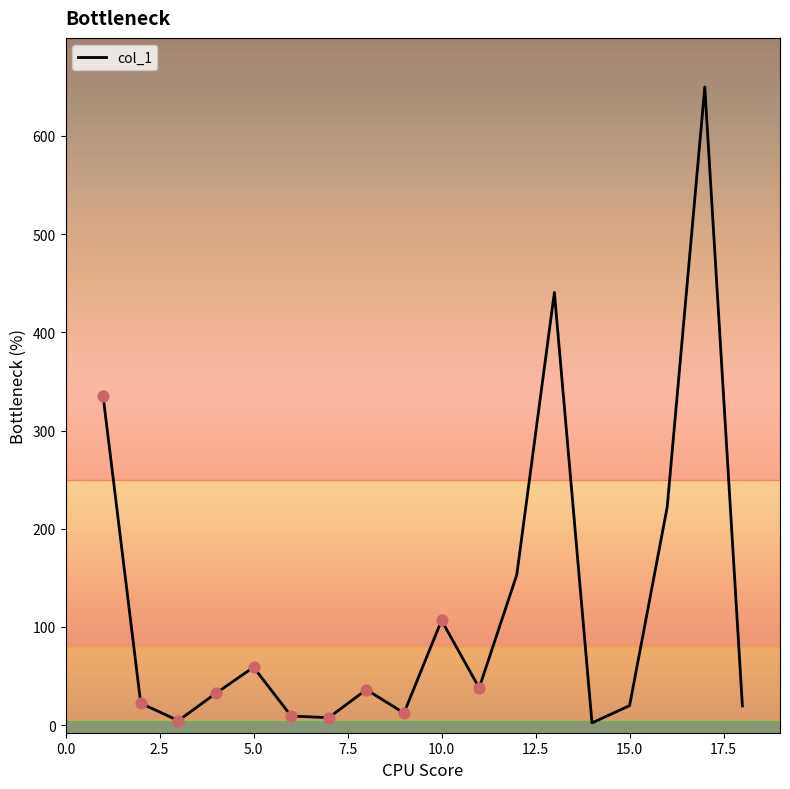

What is the maximum value shown in the chart?

649.8